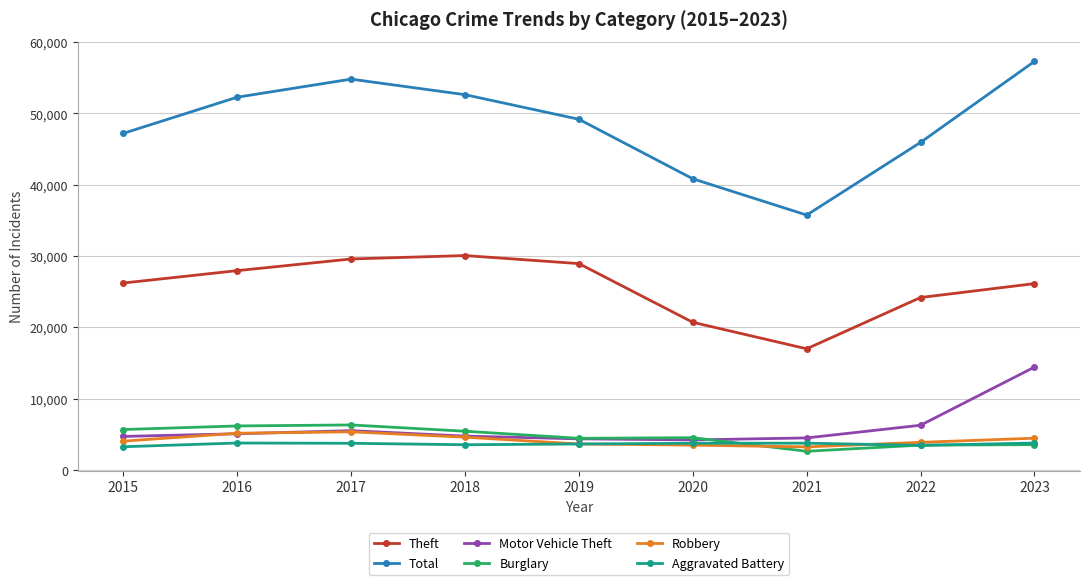

What is the spread (max minus min) of values at 2022?

42510